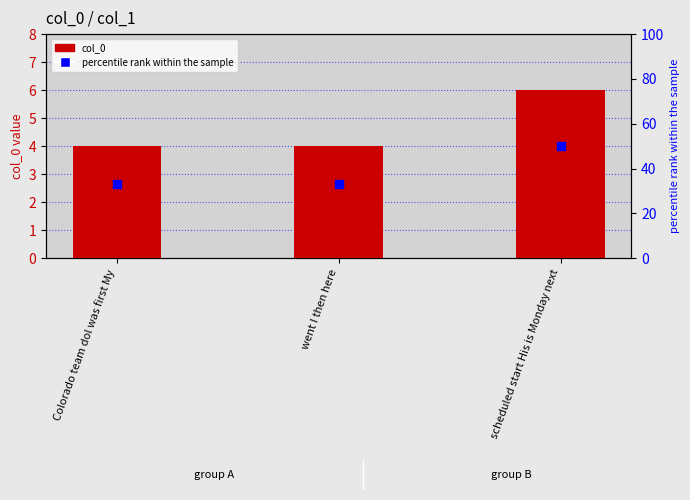

Which series has the widest spread of Y values?

percentile rank within the sample